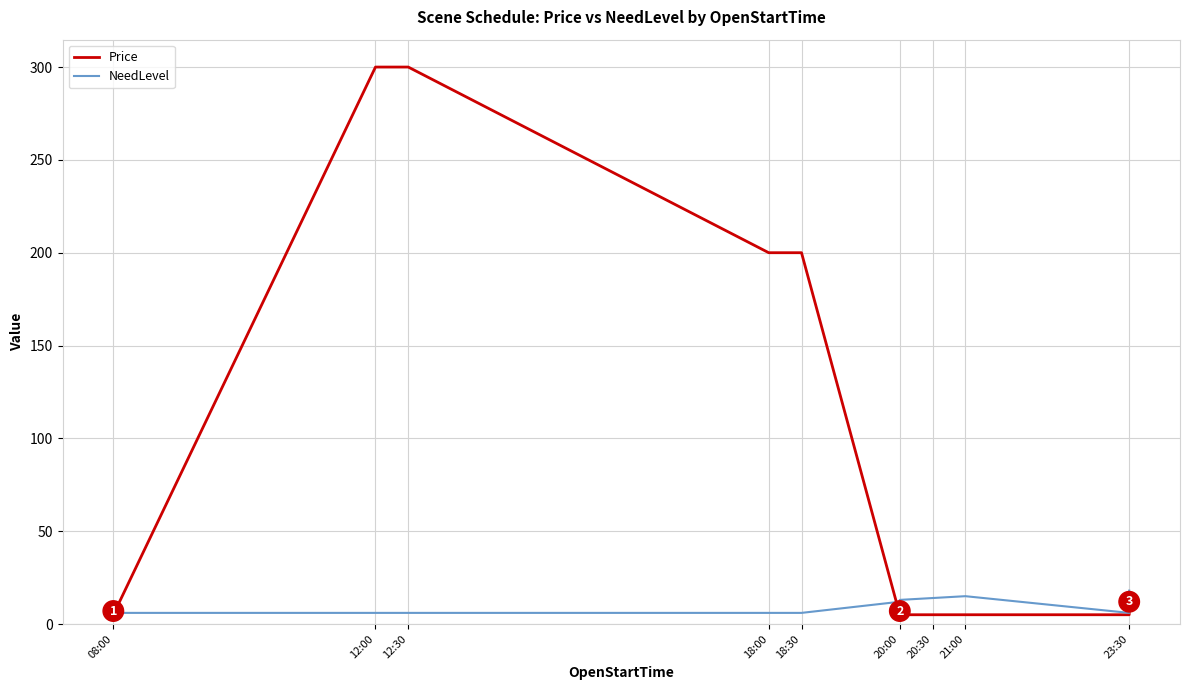

Does the chart have visible grid lines?

Yes